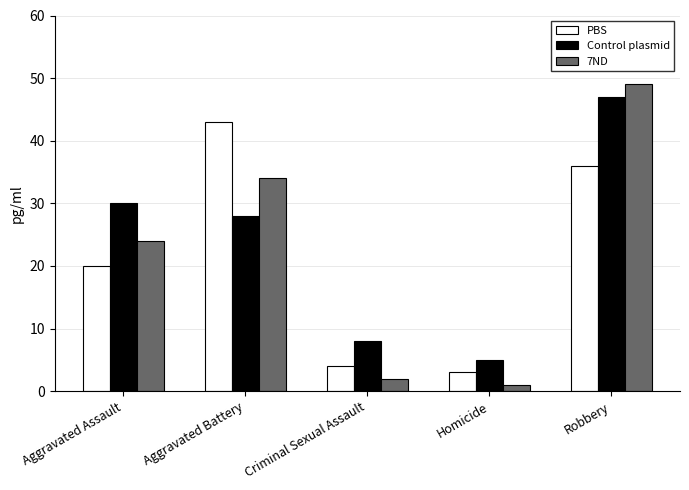

At how many categories does at least one series exceed 21?

3